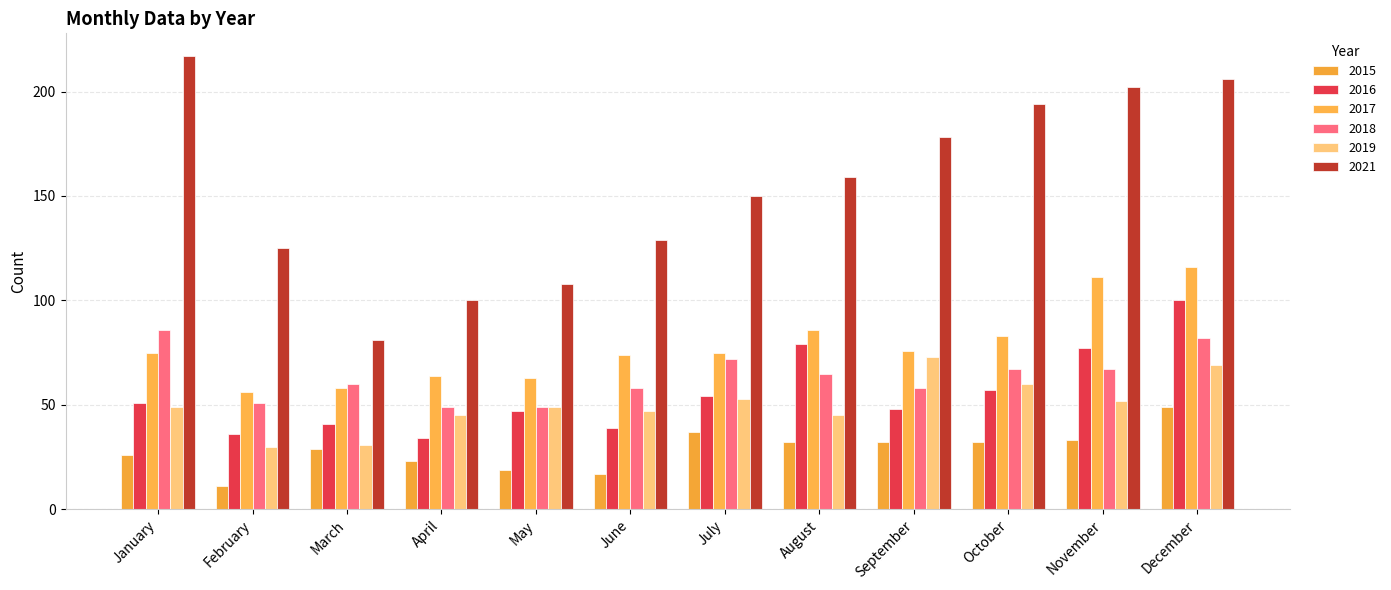

Count the number of data series in this chart.

6